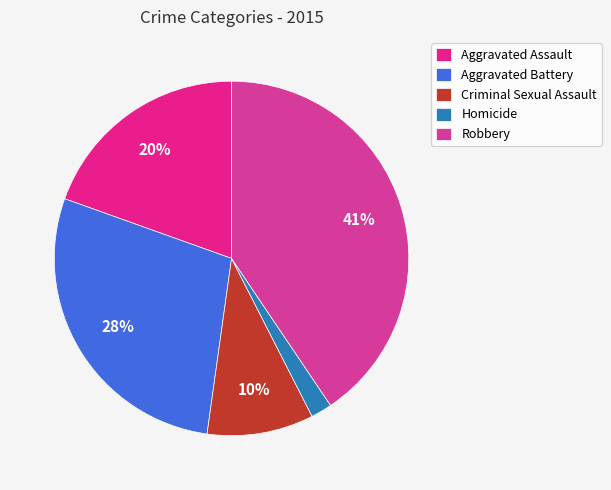

Does any single category account for the majority?

No